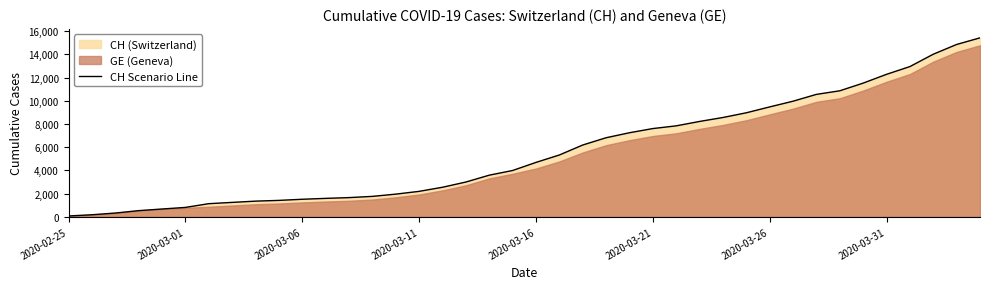

Does the chart have visible grid lines?

No